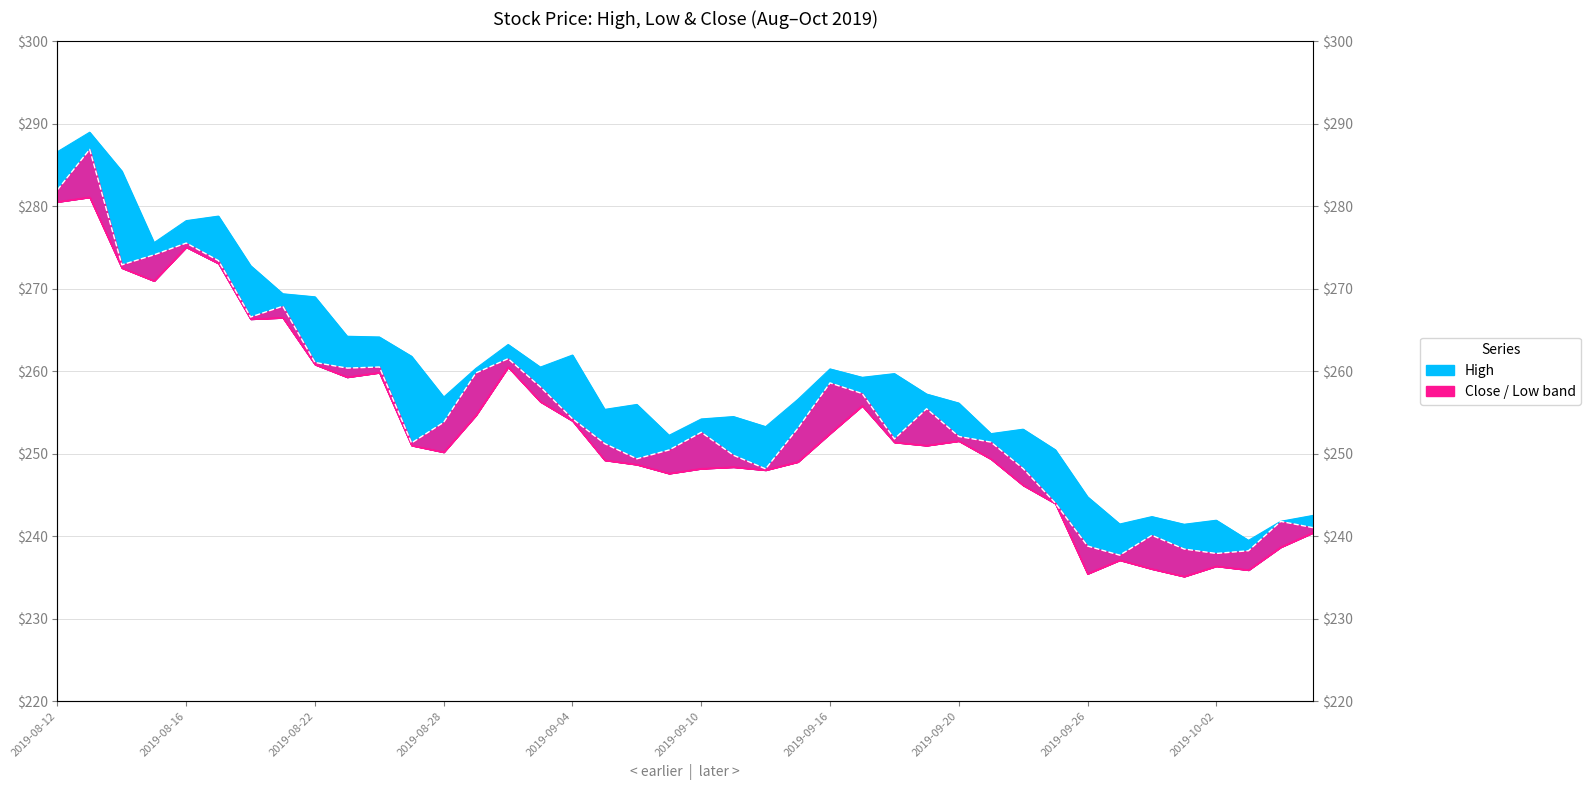

True or false: Low and Close intersect in this chart.

False